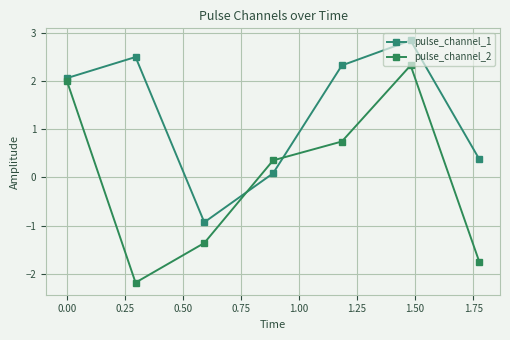

Which series ends up on top after the final intersection of pulse_channel_1 and pulse_channel_2?

pulse_channel_1